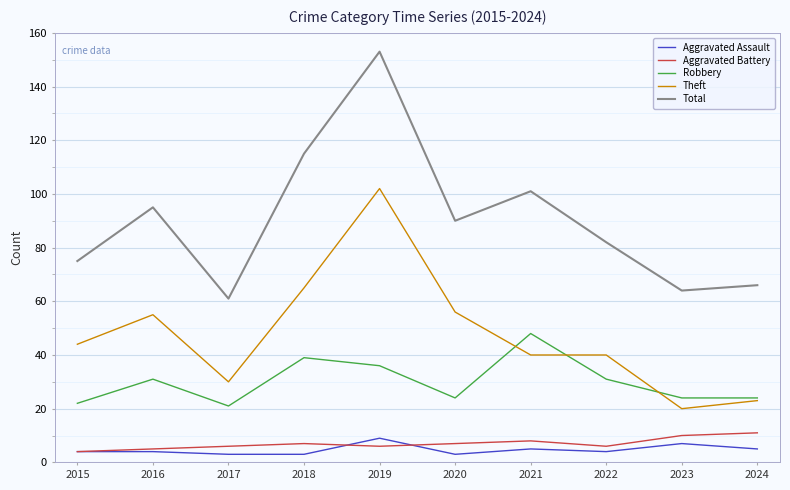

Is this an area chart (filled region under the line)?

No